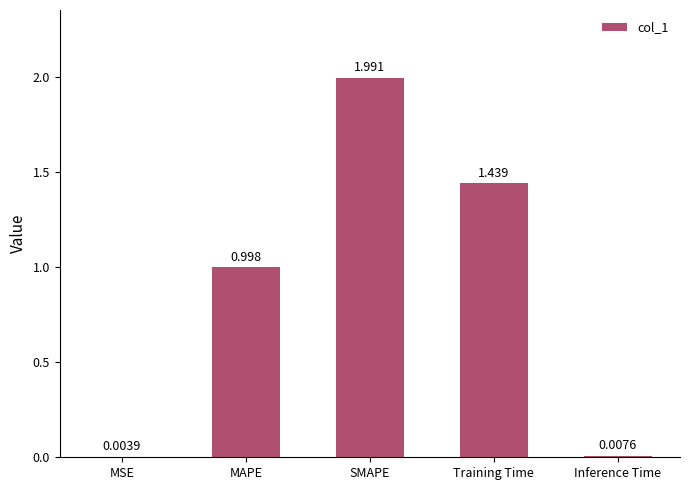

Are the bars grouped side by side (vs. stacked)?

No